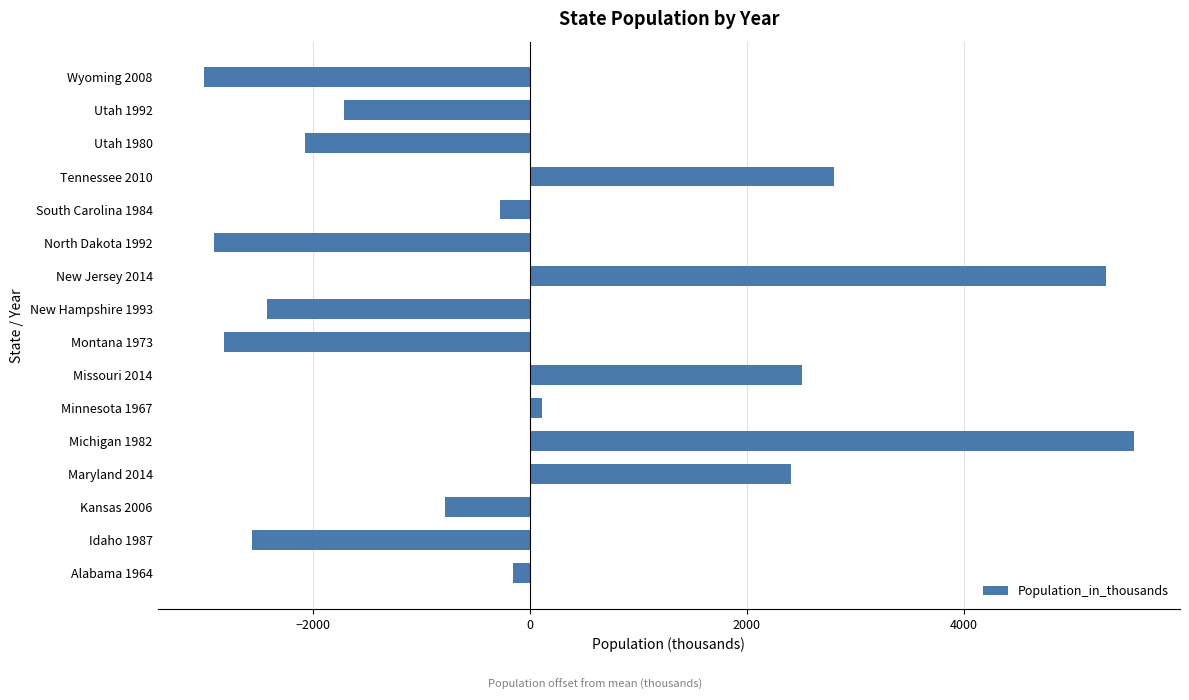

What is the difference between the values at Michigan 1982 and South Carolina 1984?

5843.0